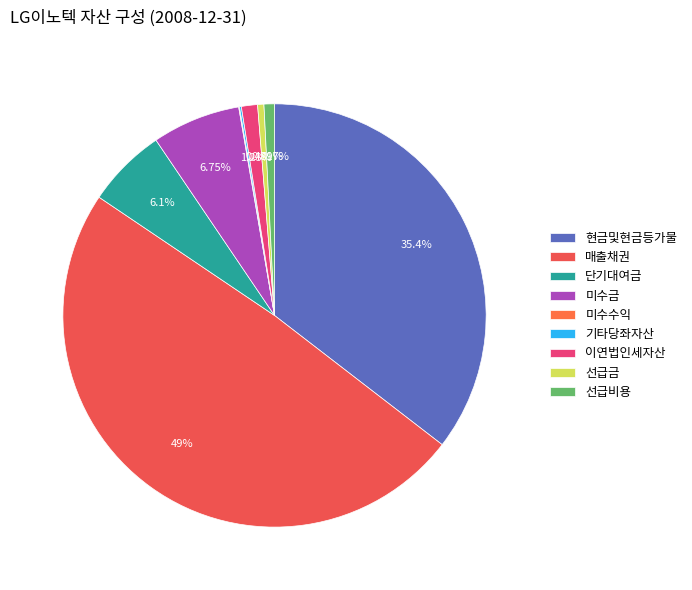

Is the sum of 이연법인세자산 and 선급비용 greater than half?

No